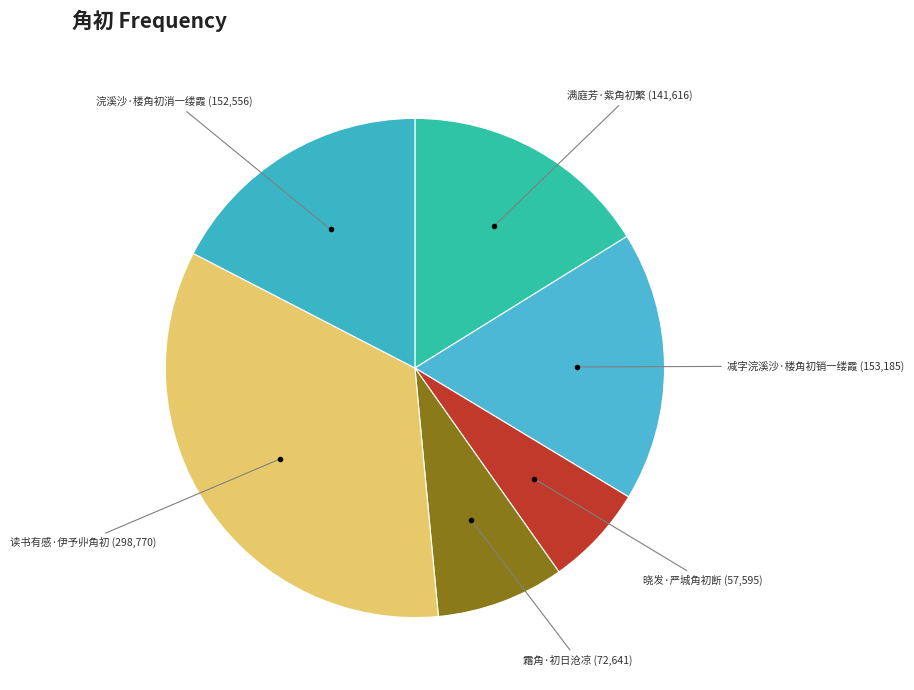

Between 晓发·严城角初断 and 读书有感·伊予丱角初, which is larger?

读书有感·伊予丱角初